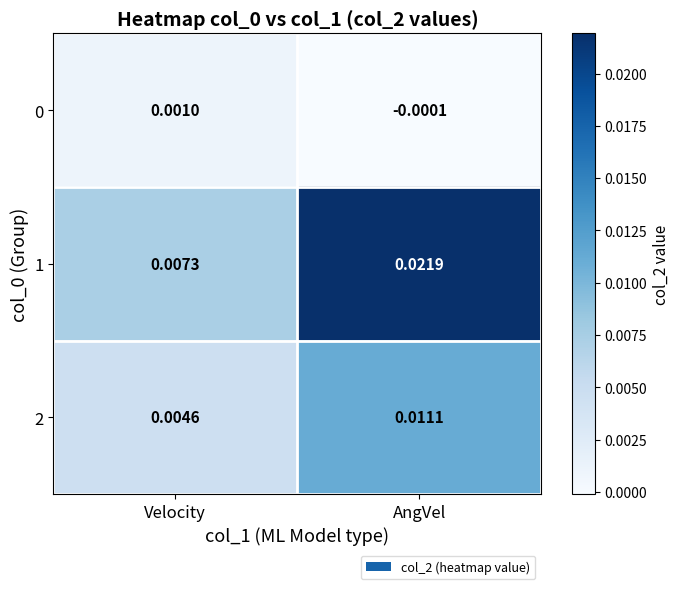

Count the number of categories in the chart.

2